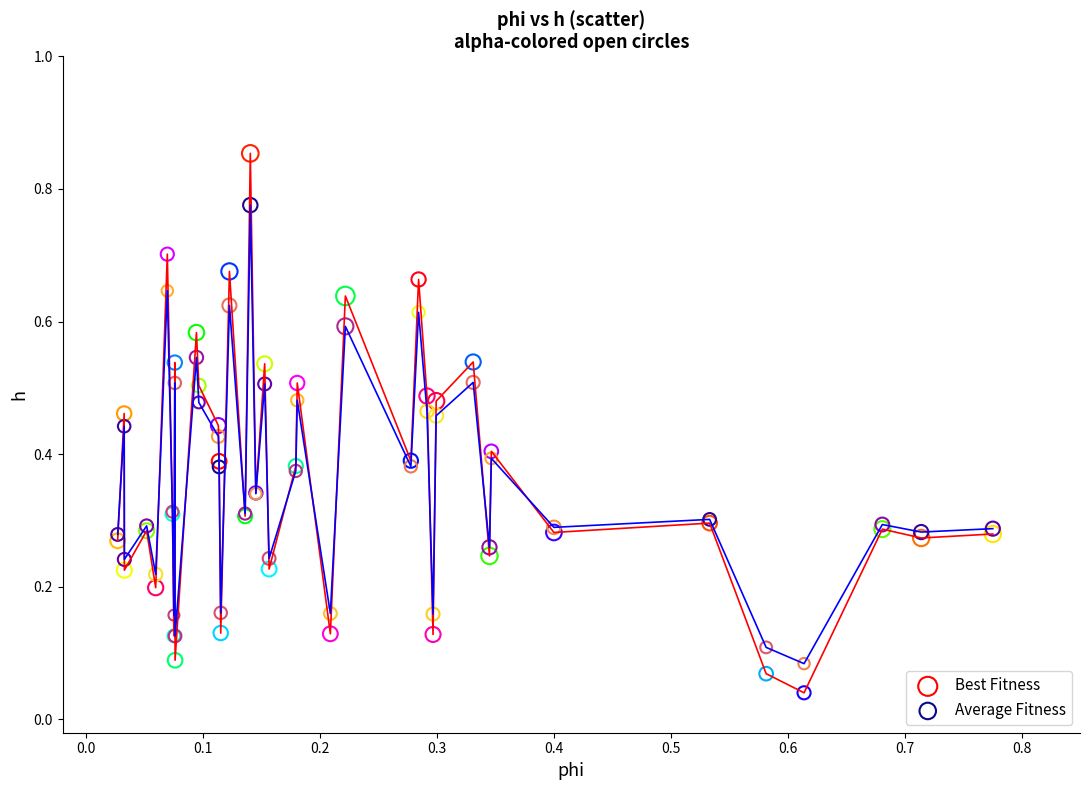

What are all the series names shown in the legend?

Best Fitness, Average Fitness